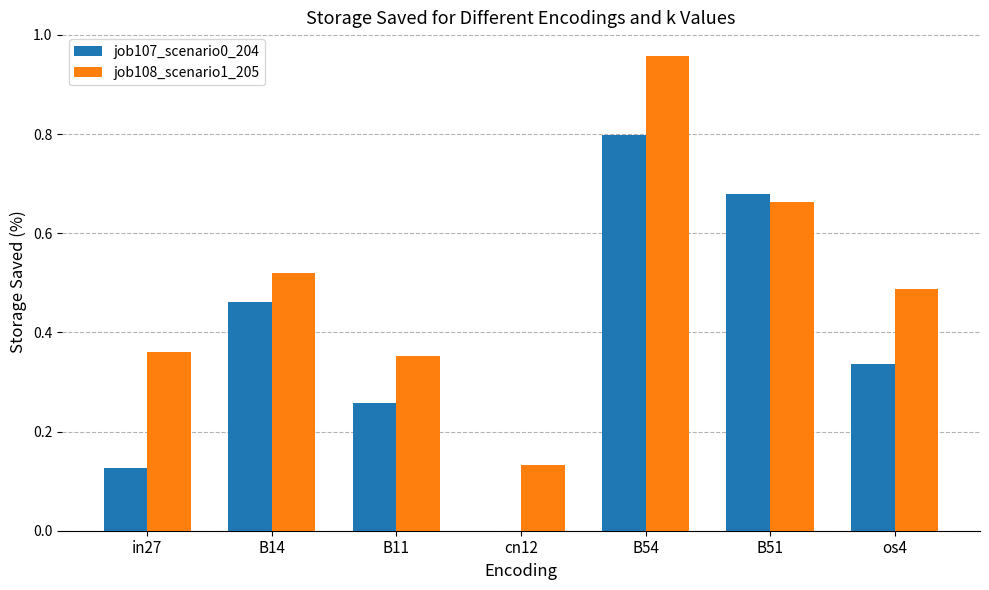

At which category is the sum across all series the highest?

B54